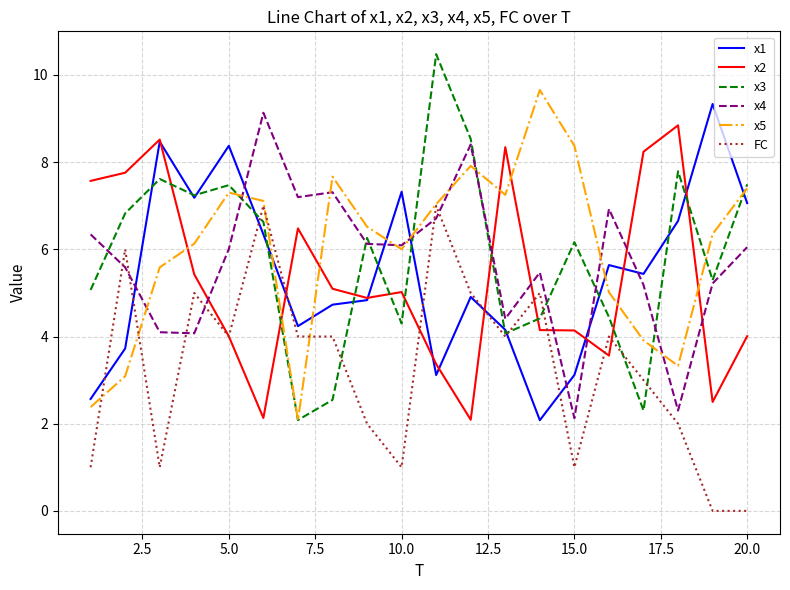

What is the greatest value displayed?

10.5